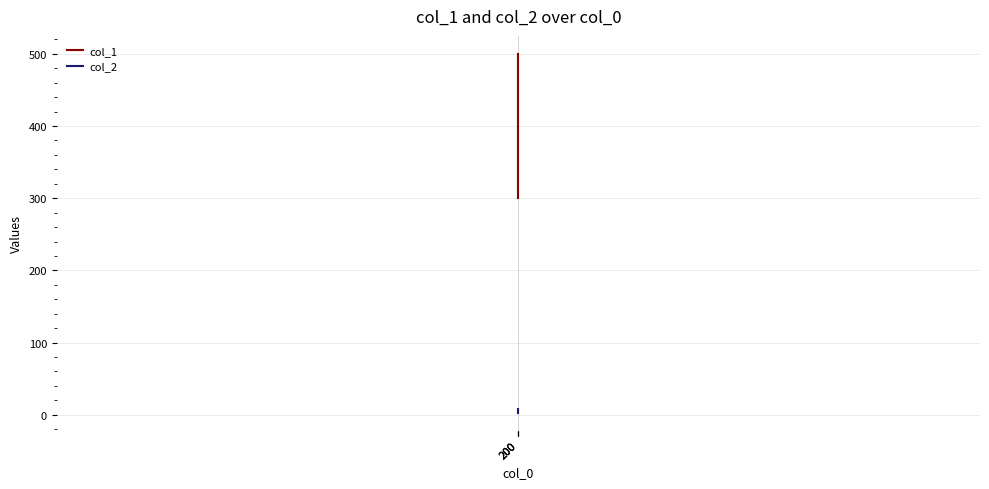

Rank the series at 200 from highest to lowest value.

col_1, col_2